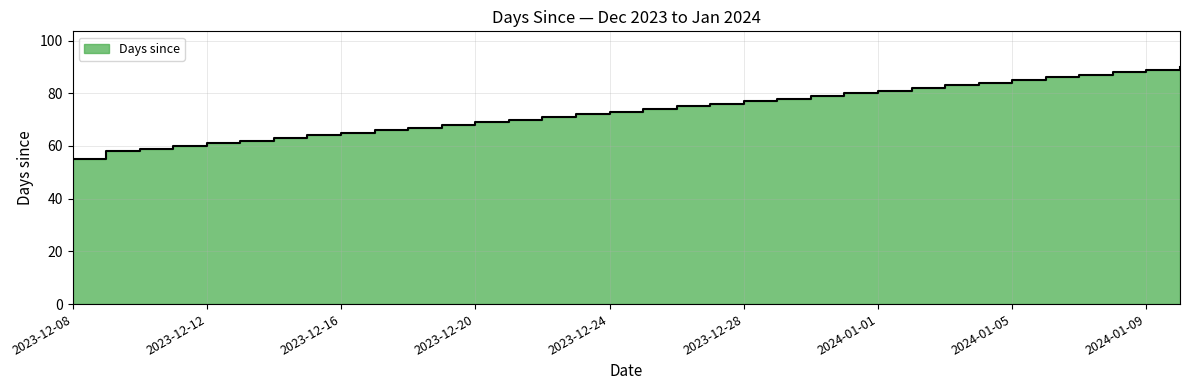

What is the difference between the values at 2023-12-13 and 2024-01-04?

22